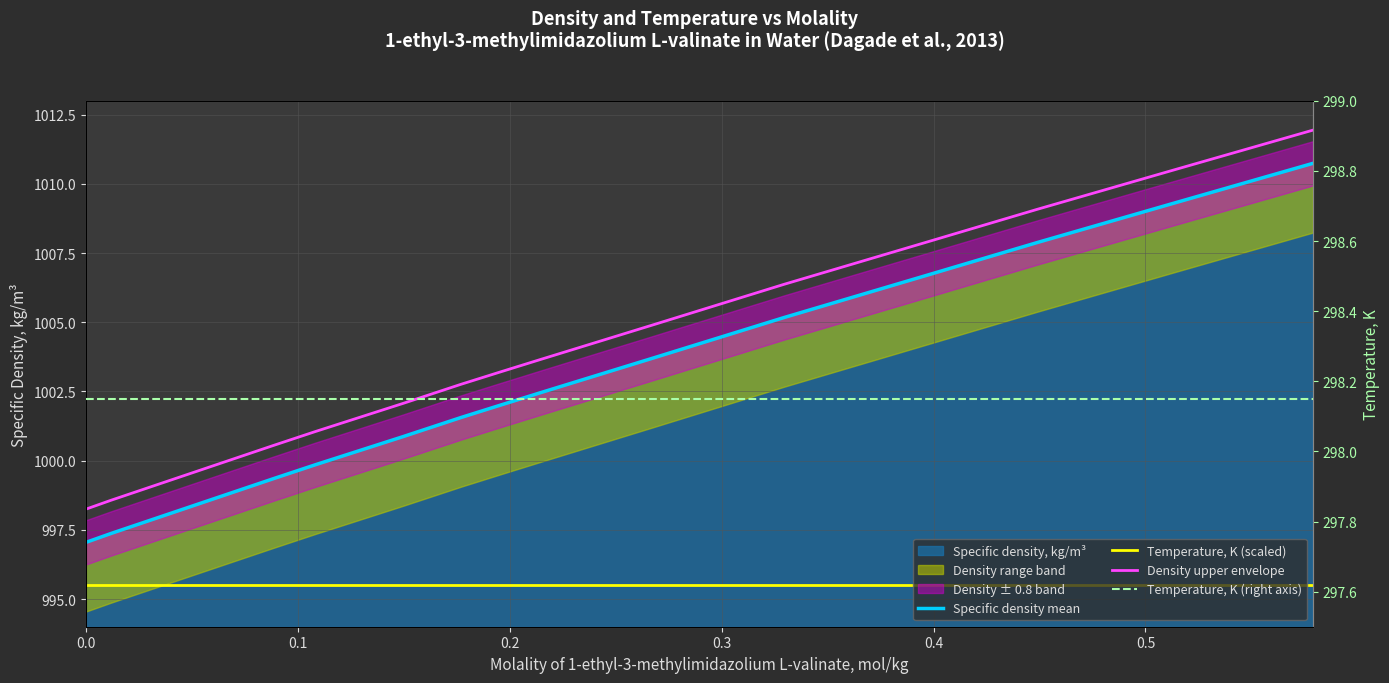

True or false: Temperature, K (right axis) and Density upper envelope cross at least once.

False